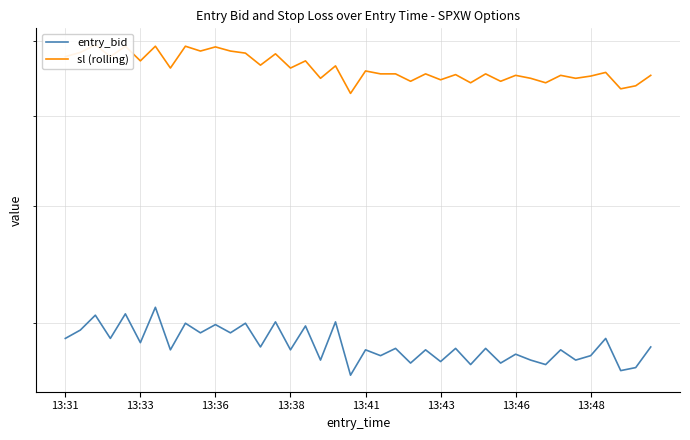

List the series in order of their overall mean, highest first.

sl (rolling), entry_bid